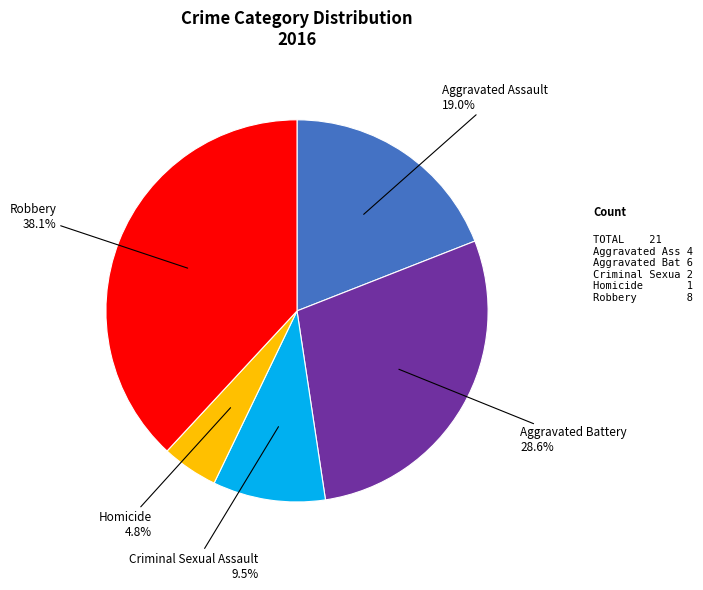

Is there a majority slice in this chart?

No